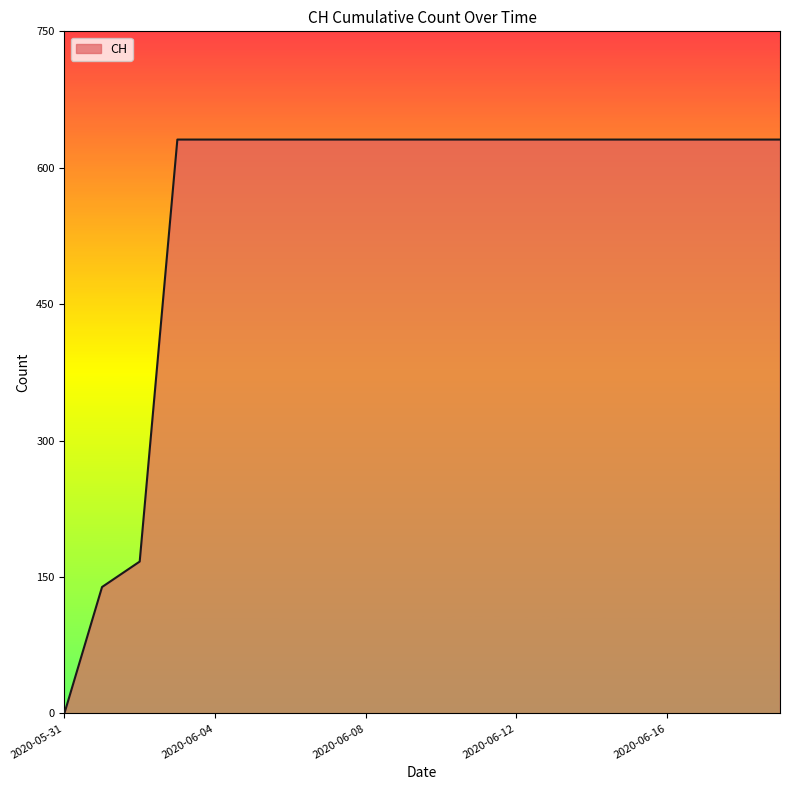

What is the difference between the maximum and minimum values?

631